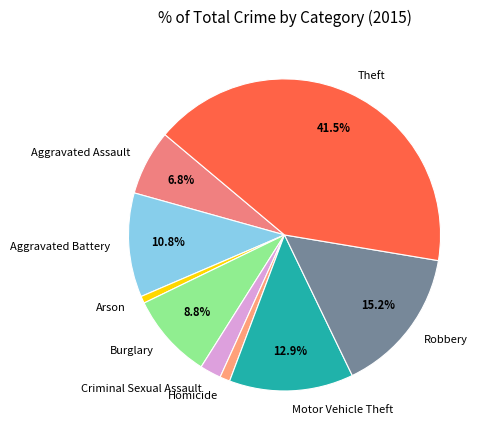

To the nearest percent, what portion does Motor Vehicle Theft represent?

13%